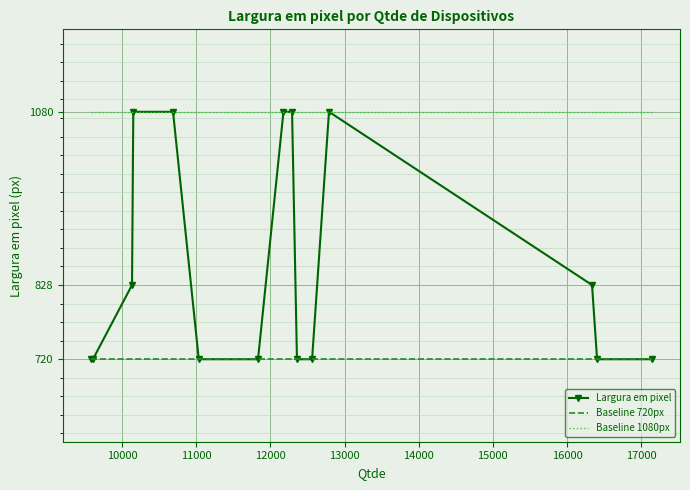

Which series has the largest total across all categories?

Baseline 1080px